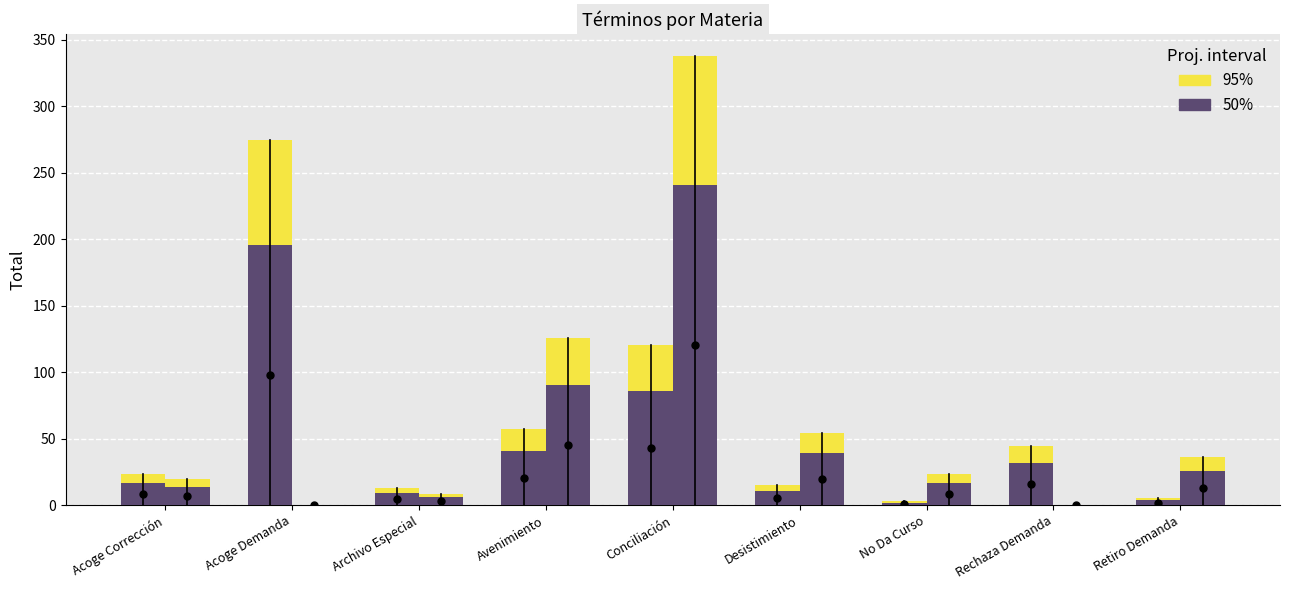

Which has a higher value, Conciliación or No Da Curso?

Conciliación